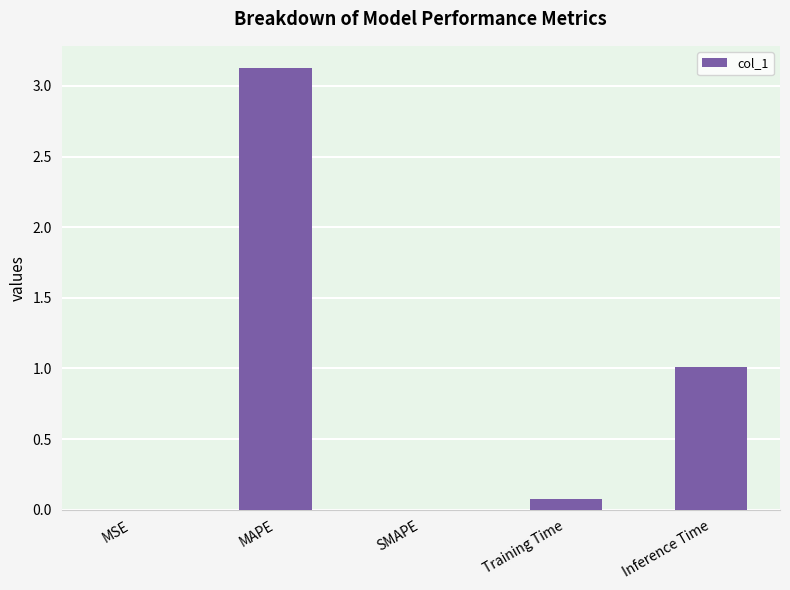

What is the change in value from MAPE to SMAPE?

-3.1